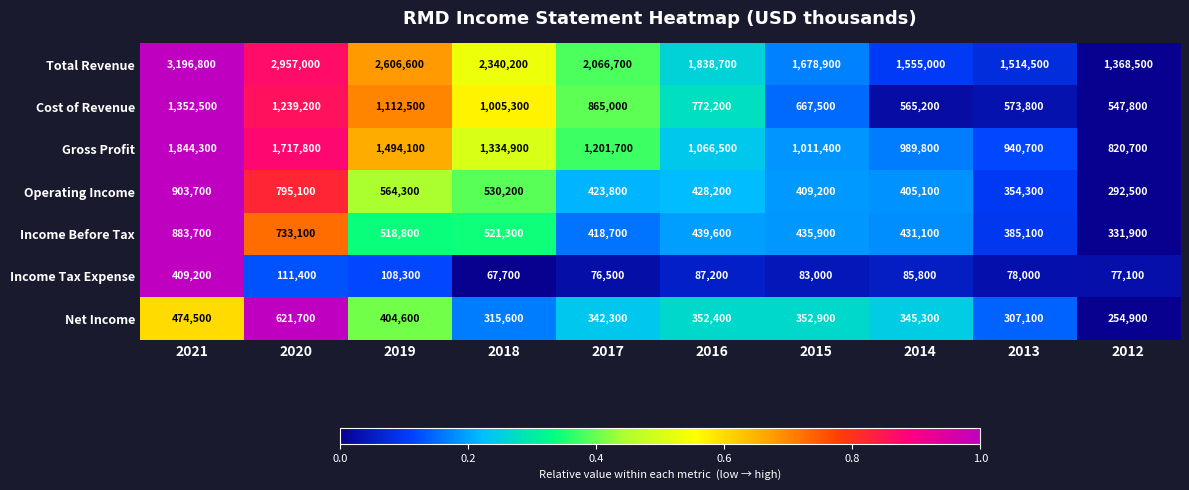

Between 2021 and 2017, which series saw the biggest shift?

Total Revenue